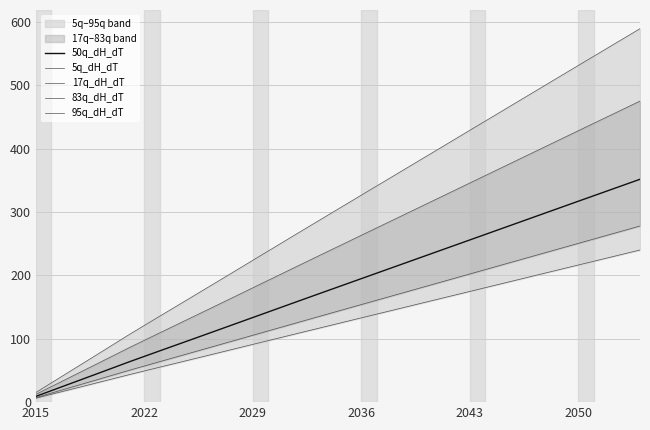

True or false: 50q_dH_dT and 17q_dH_dT intersect in this chart.

False